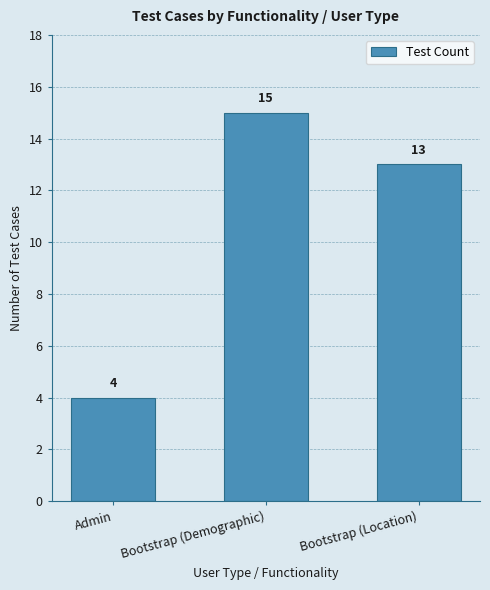

Which category has the highest value across all series?

Bootstrap (Demographic)